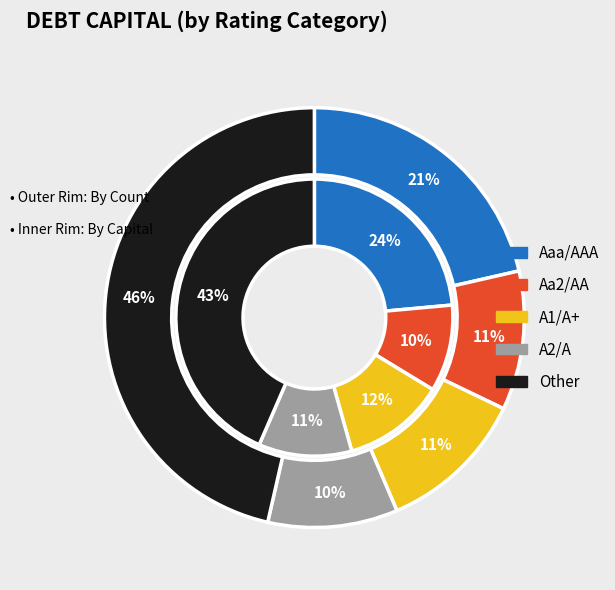

Count the number of slices in the pie.

5